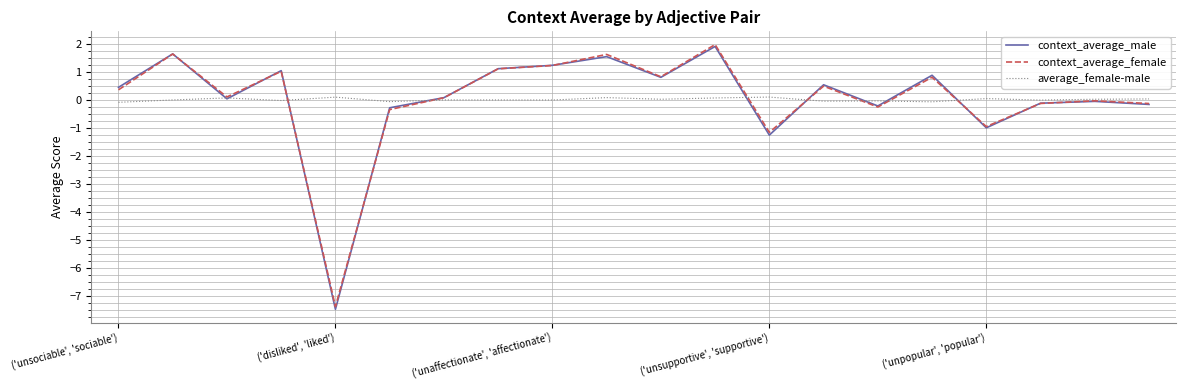

Which series has the largest range (max minus min)?

context_average_male